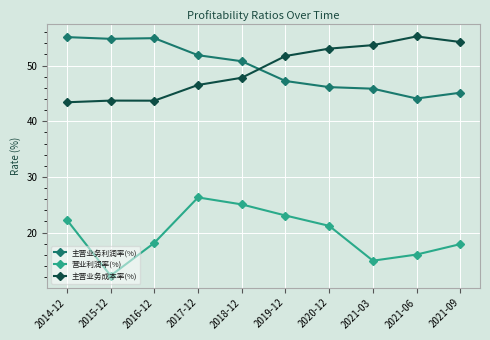

What is the total value across all series at 2018-12?

123.7